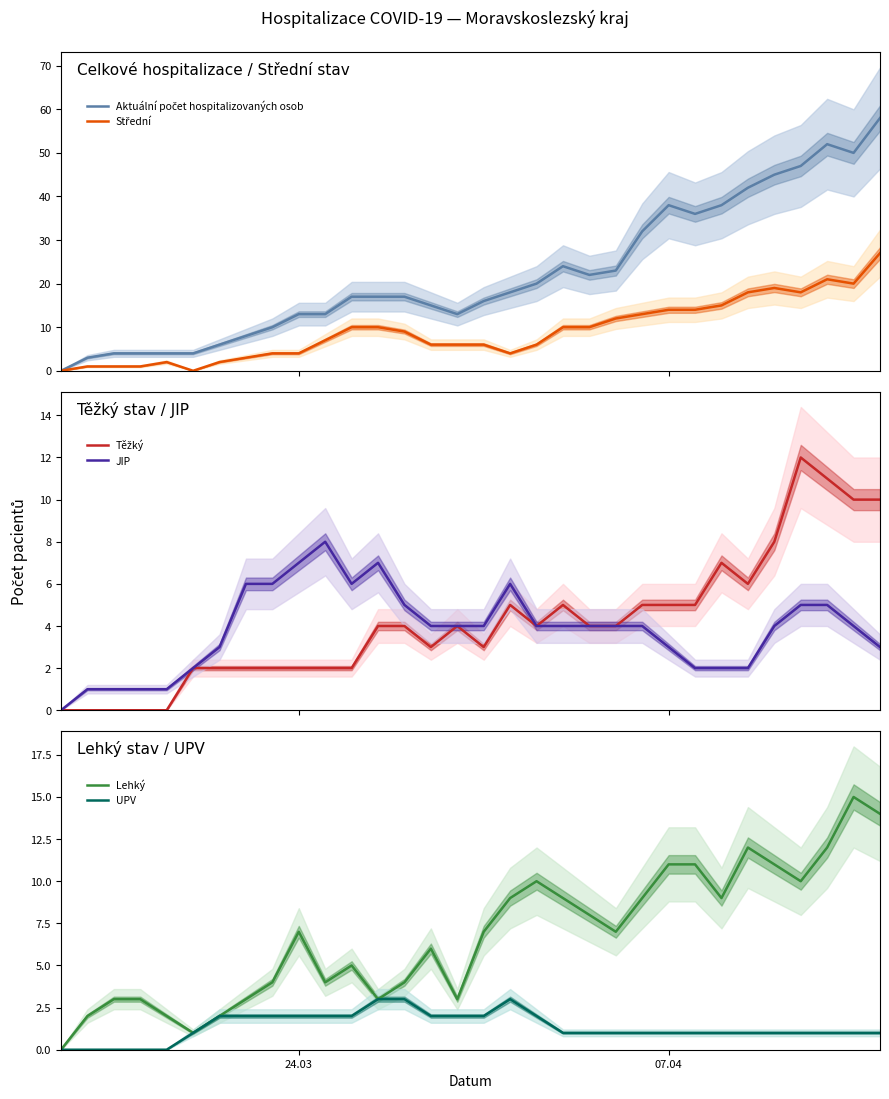

What is the maximum value for JIP?

8